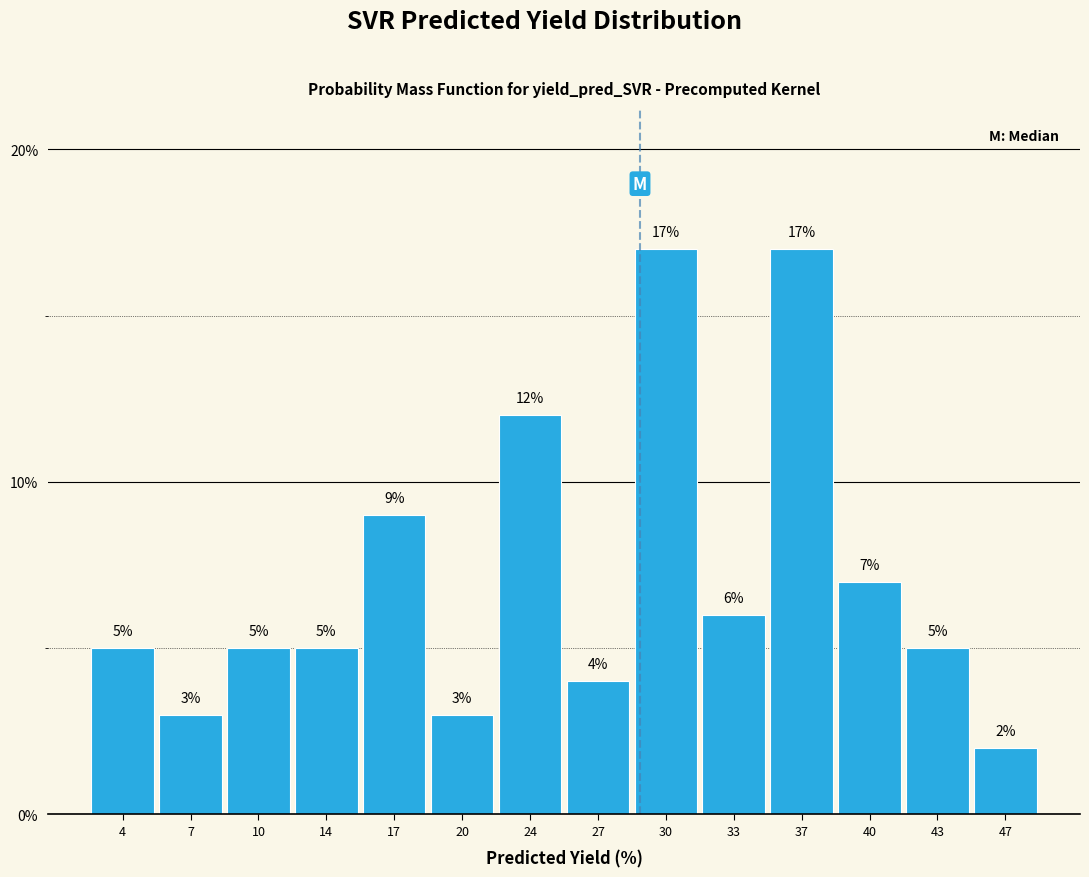

Reading left to right, transcribe this chart: for each bar, give the range it covers on the x-axis and its height. The bar edges are not printed on the chart, so give them approximately, as read against the axis.

2.0 to 5.5: 5
5.5 to 8.5: 3
8.5 to 12.0: 5
12.0 to 15.5: 5
15.5 to 18.5: 9
18.5 to 22.0: 3
22.0 to 25.0: 12
25.0 to 28.5: 4
28.5 to 32.0: 17
32.0 to 35.0: 6
35.0 to 38.5: 17
38.5 to 41.5: 7
41.5 to 45.0: 5
45.0 to 48.5: 2